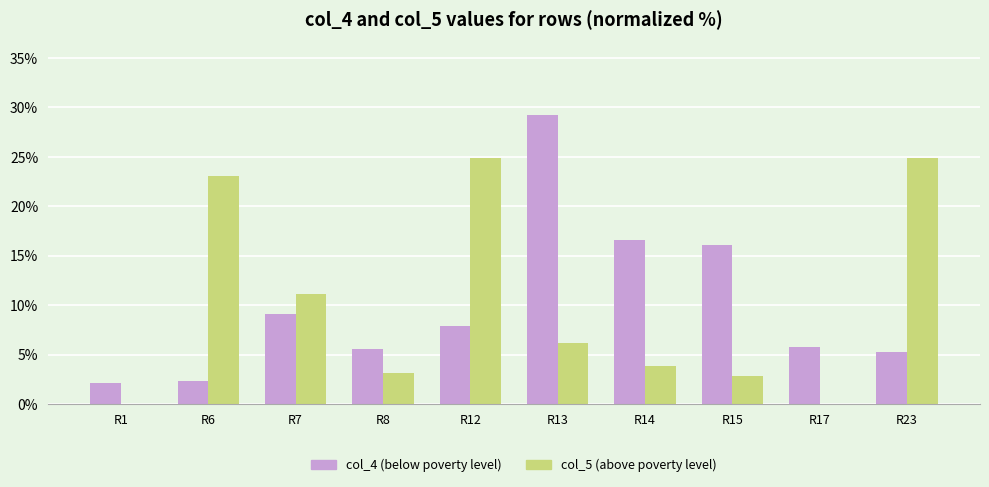

What is the total value across all series at R8?

8.8